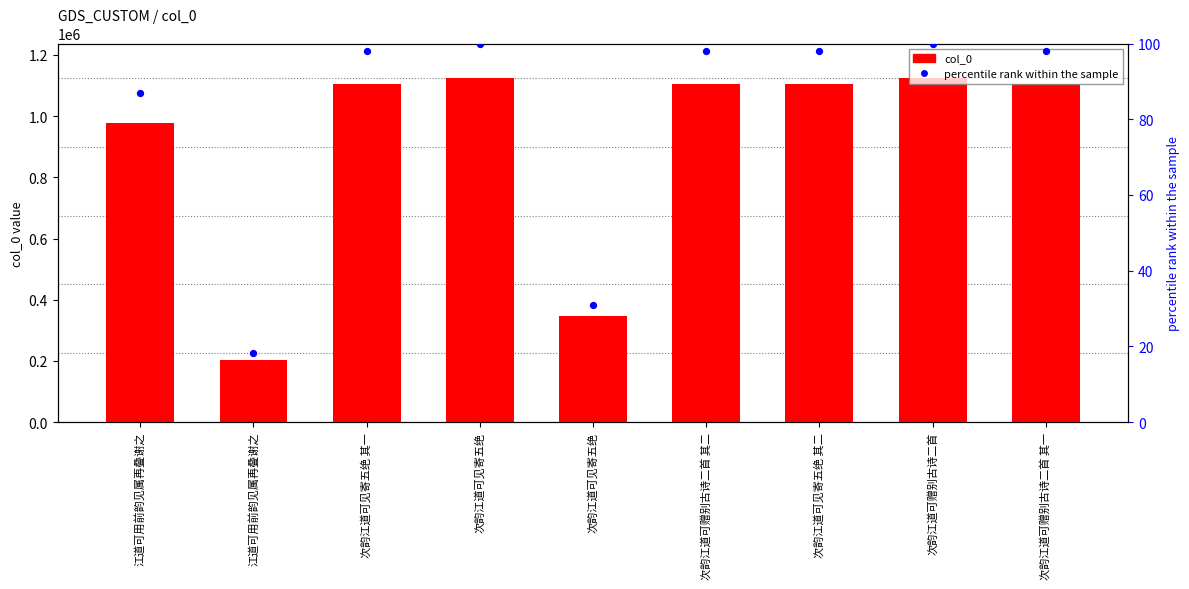

Which series has the largest total across all categories?

col_0